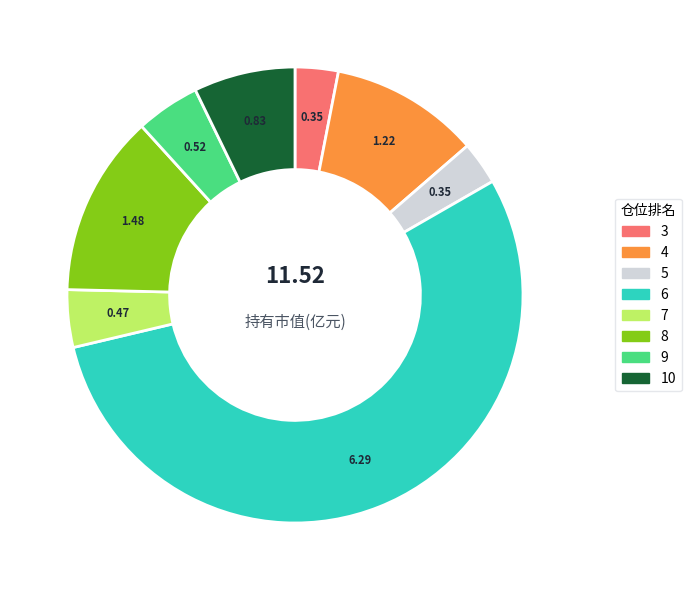

Is the sum of 6 and 4 greater than half?

Yes